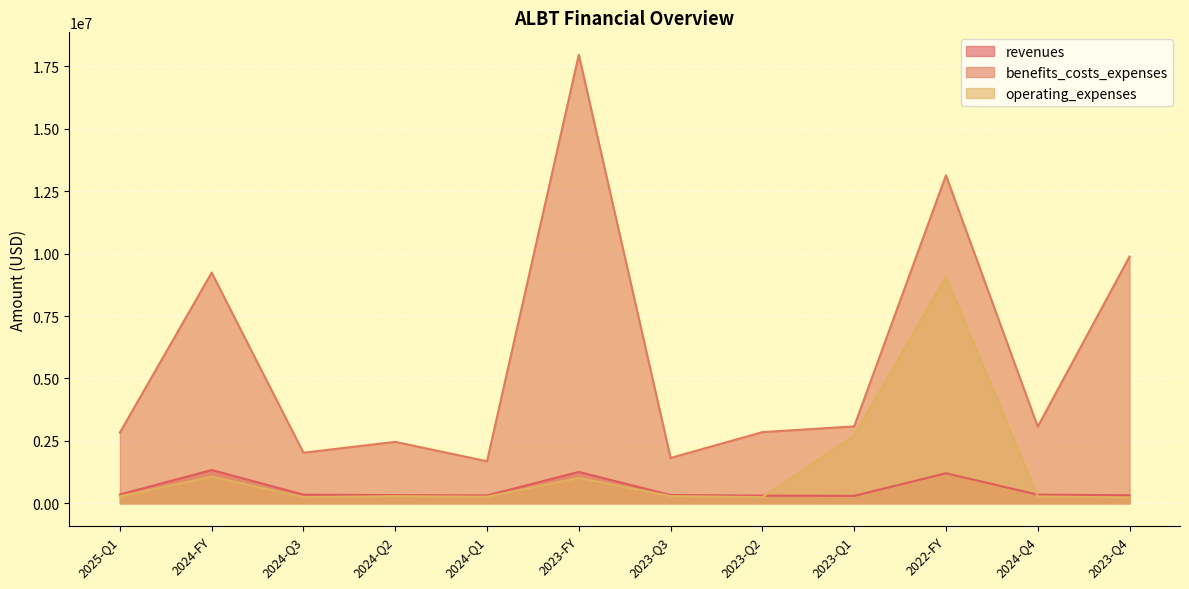

At how many categories does at least one series exceed 643902?

12